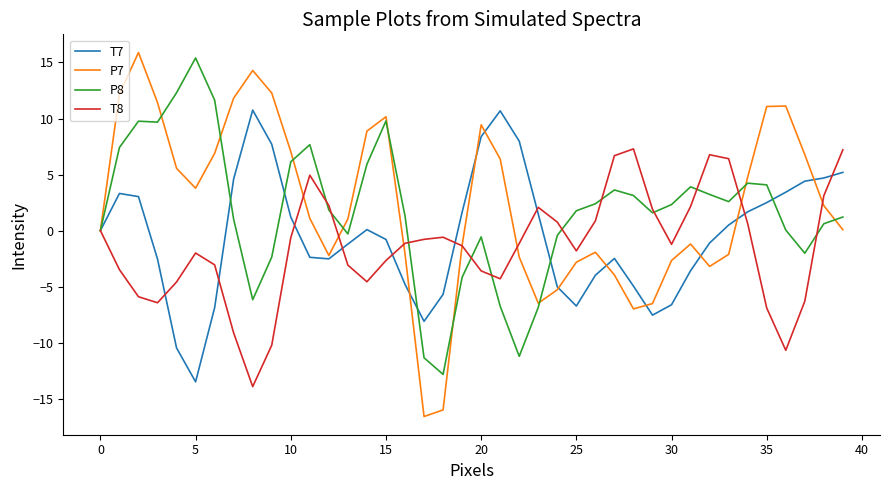

Rank the series by their maximum value, from lowest to highest.

T8, T7, P8, P7